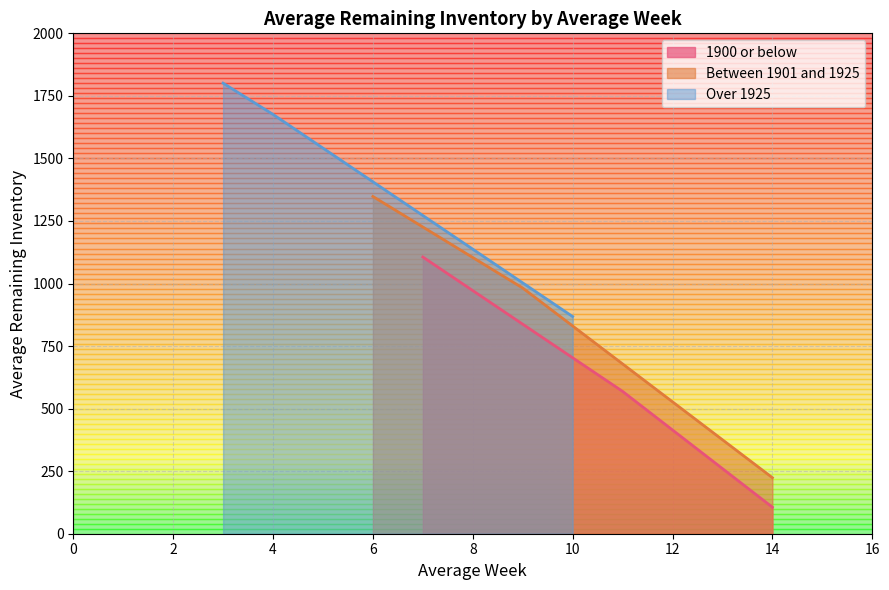

What is the sum of all Average Remaining Inventory values?

8680.0